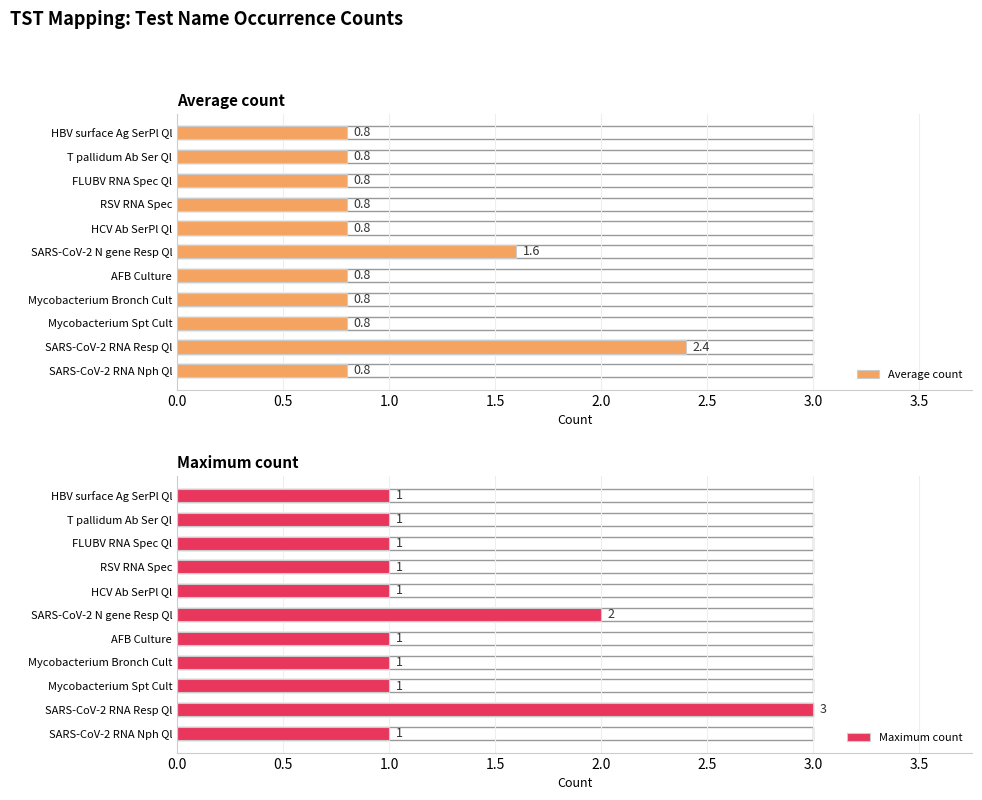

What is the value of the Average count bar at the 3rd from the left?

0.8